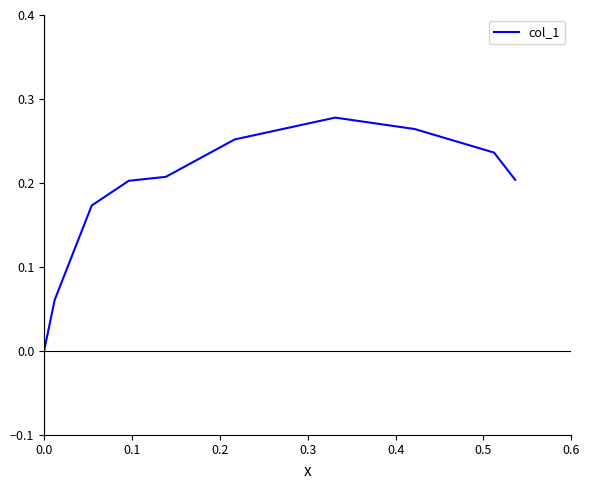

The value at 0.0 is -0.1. True or false?

False